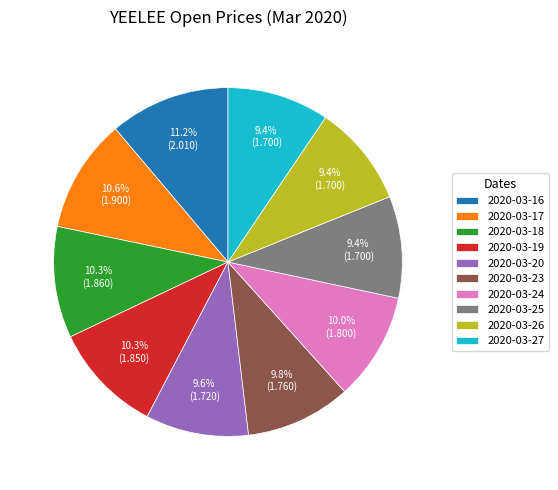

Is it true that 2020-03-23 is 21% of the pie?

False